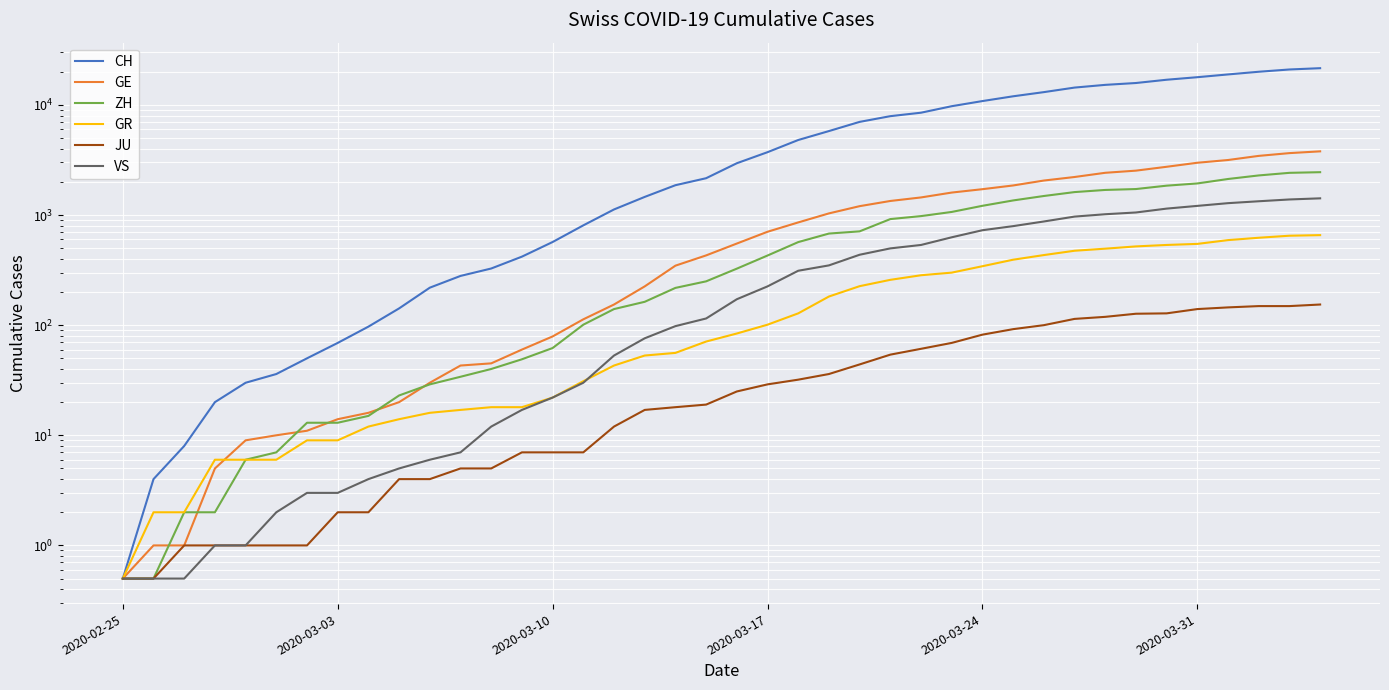

The CH series shows 737.2 at 19. True or false?

False